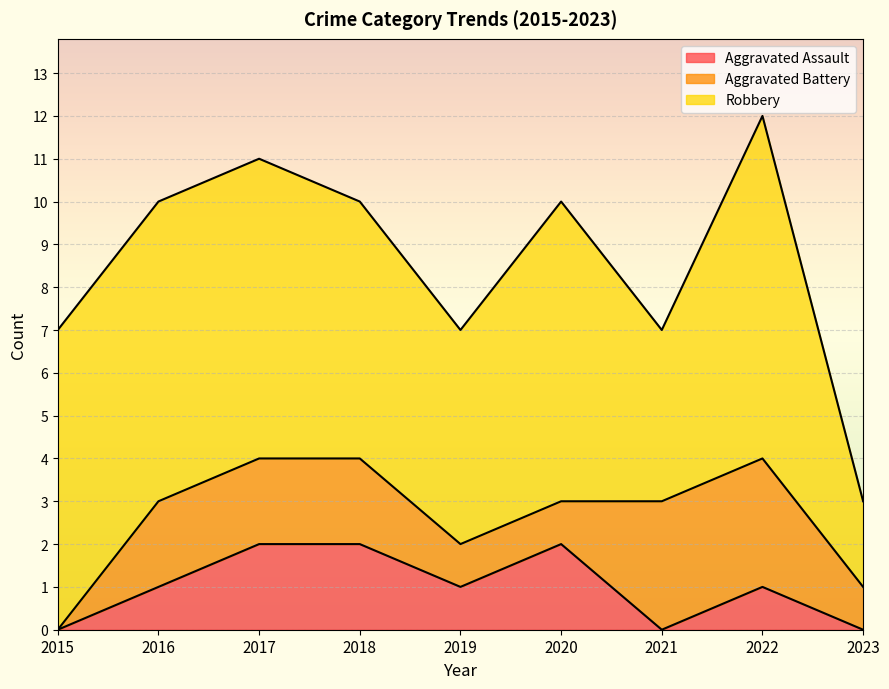

Reading right to left, what are all the values shown in this chart?

Aggravated Assault: 2023=0	2022=1	2021=0	2020=2	2019=1	2018=2	2017=2	2016=1	2015=0
Aggravated Battery: 2023=1	2022=3	2021=3	2020=1	2019=1	2018=2	2017=2	2016=2	2015=0
Robbery: 2023=2	2022=8	2021=4	2020=7	2019=5	2018=6	2017=7	2016=7	2015=7